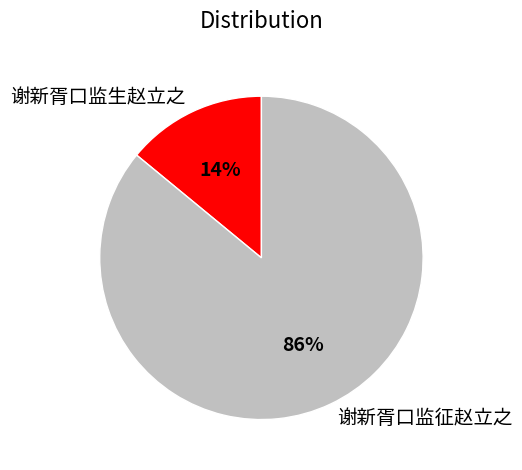

Which has a higher value, 谢新胥口监生赵立之 or 谢新胥口监征赵立之?

谢新胥口监征赵立之